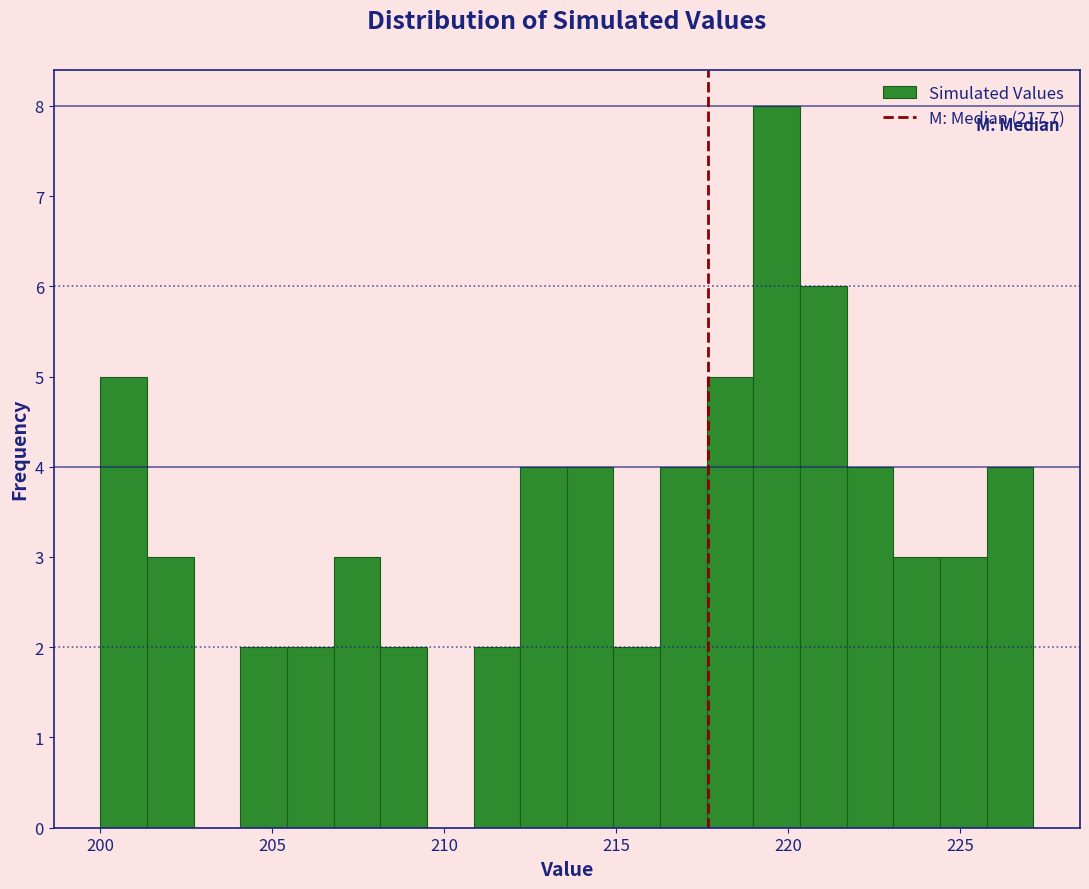

Read against the x-axis, roughly where is the centre of the tallest bar?

219.5